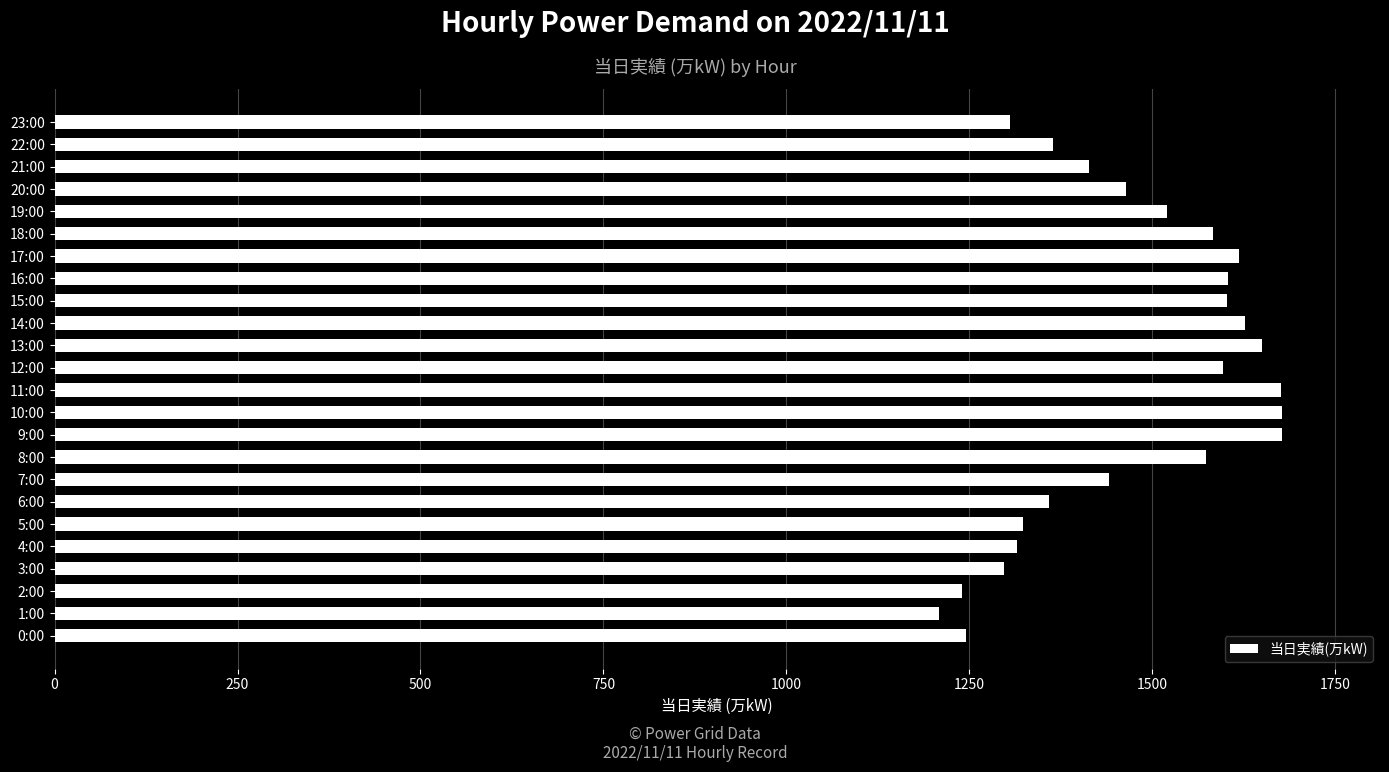

The value at 3:00 is 626. True or false?

False